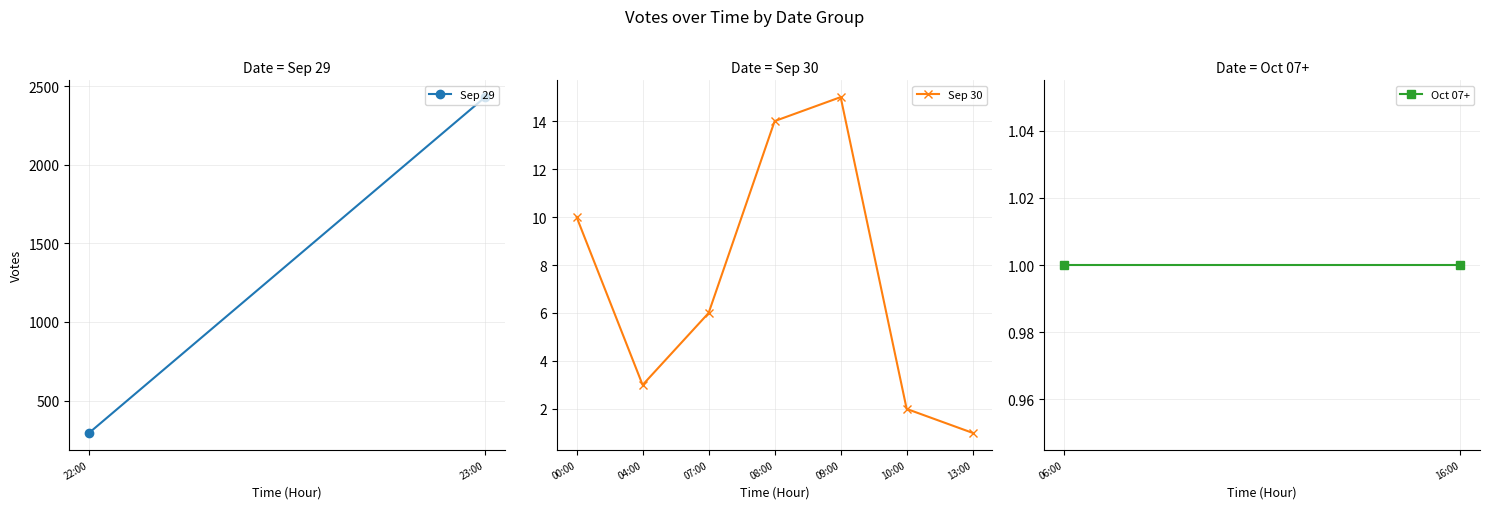

How many interior local peaks (higher than both neighbors) does the data have?

1